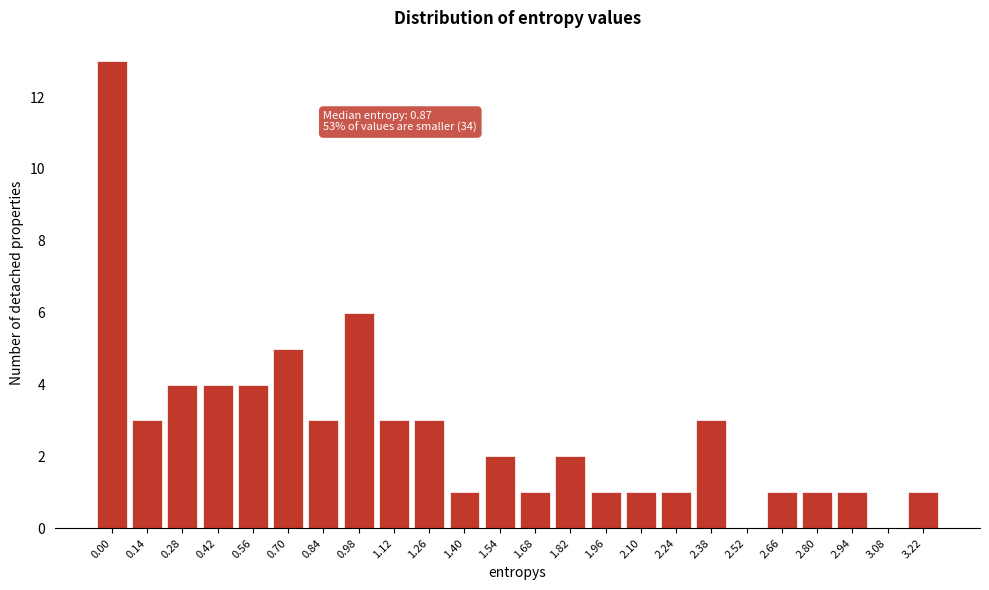

Reading right to left, transcribe all the data shown in this chart.

3.22=1	3.08=0	2.94=1	2.80=1	2.66=1	2.52=0	2.38=3	2.24=1	2.10=1	1.96=1	1.82=2	1.68=1	1.54=2	1.40=1	1.26=3	1.12=3	0.98=6	0.84=3	0.70=5	0.56=4	0.42=4	0.28=4	0.14=3	0.00=13